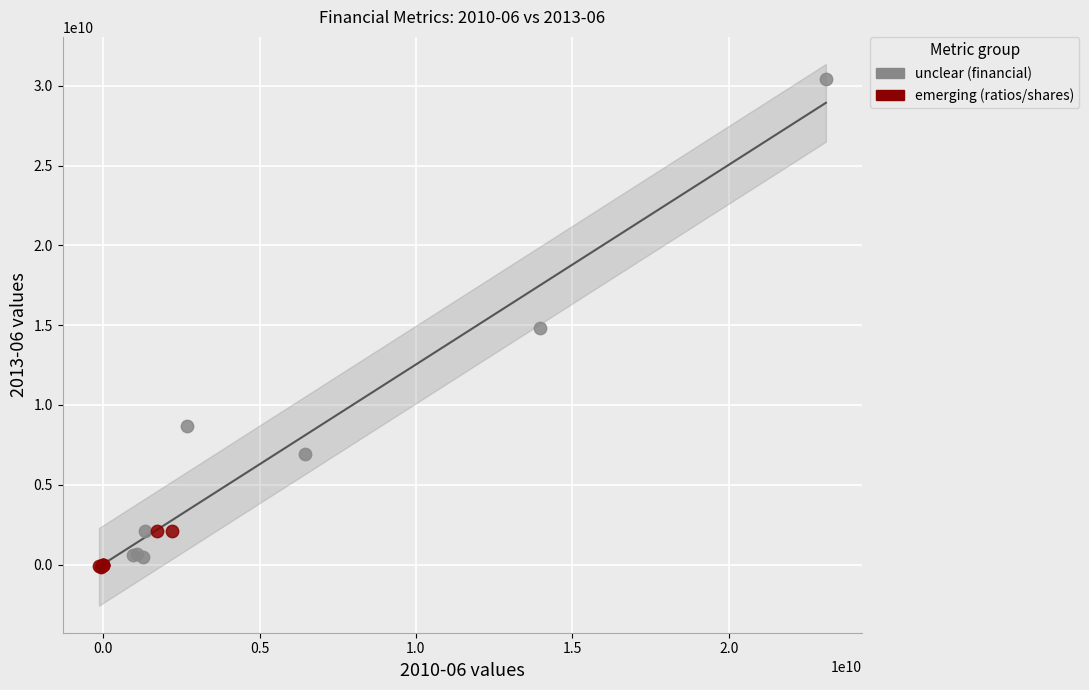

Which series reaches the maximum Y coordinate?

unclear (financial)